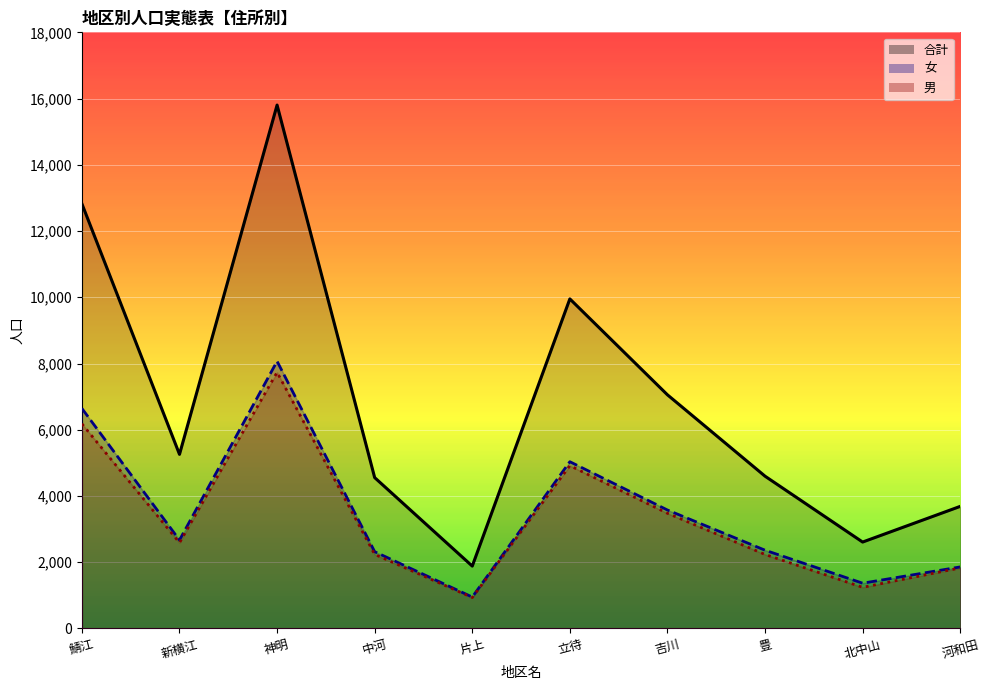

At which category is the sum across all series the highest?

神明